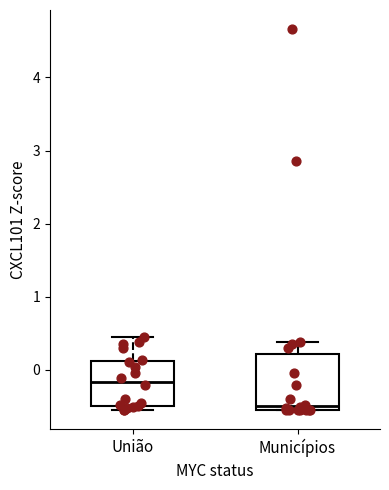

Reading left to right, read every box against the y-axis: the position of its median line, the range the box covers, and the ends of its whiskers. The values are not printed on the chart, so give them approximately, as read against the axis.

União: median -0.2, box -0.5 to 0.1, whiskers -0.6 to 0.5
Municípios: median -0.5 (just above the box's lower edge), box -0.5 to 0.2, whiskers -0.6 to 0.4